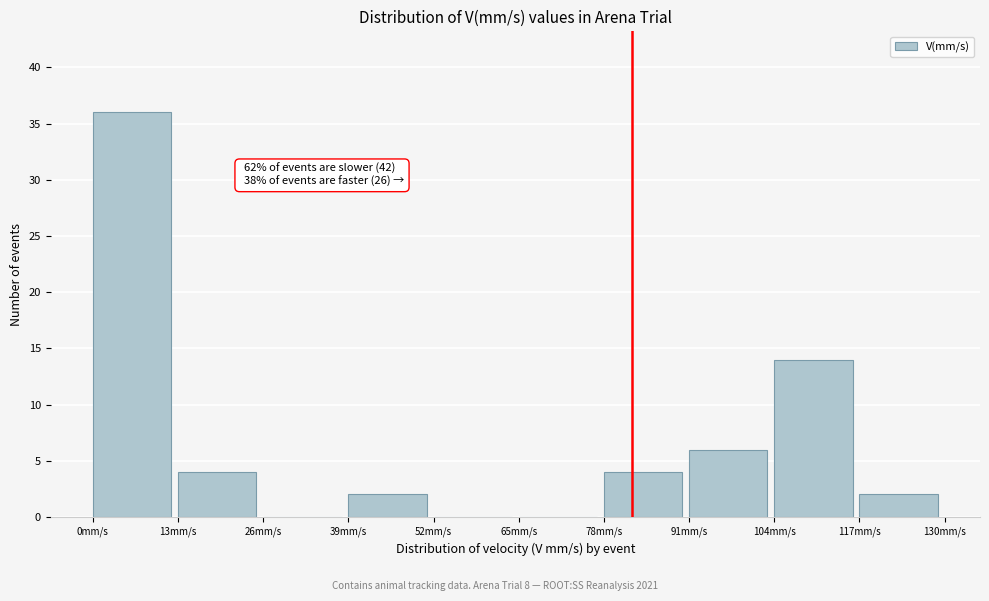

Which range on the x-axis has the tallest bar?

0 to 13